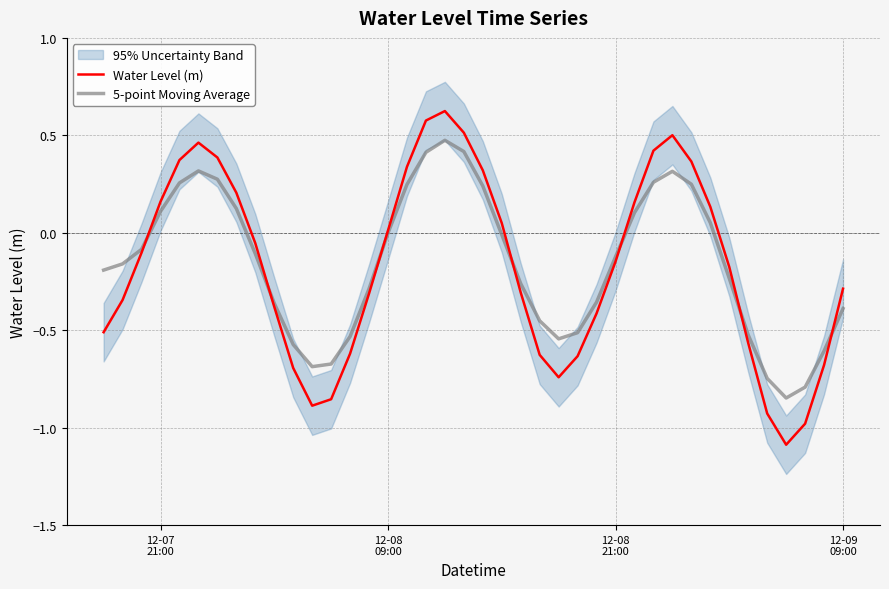

How many interior local peaks does the Water Level (m) series have?

3